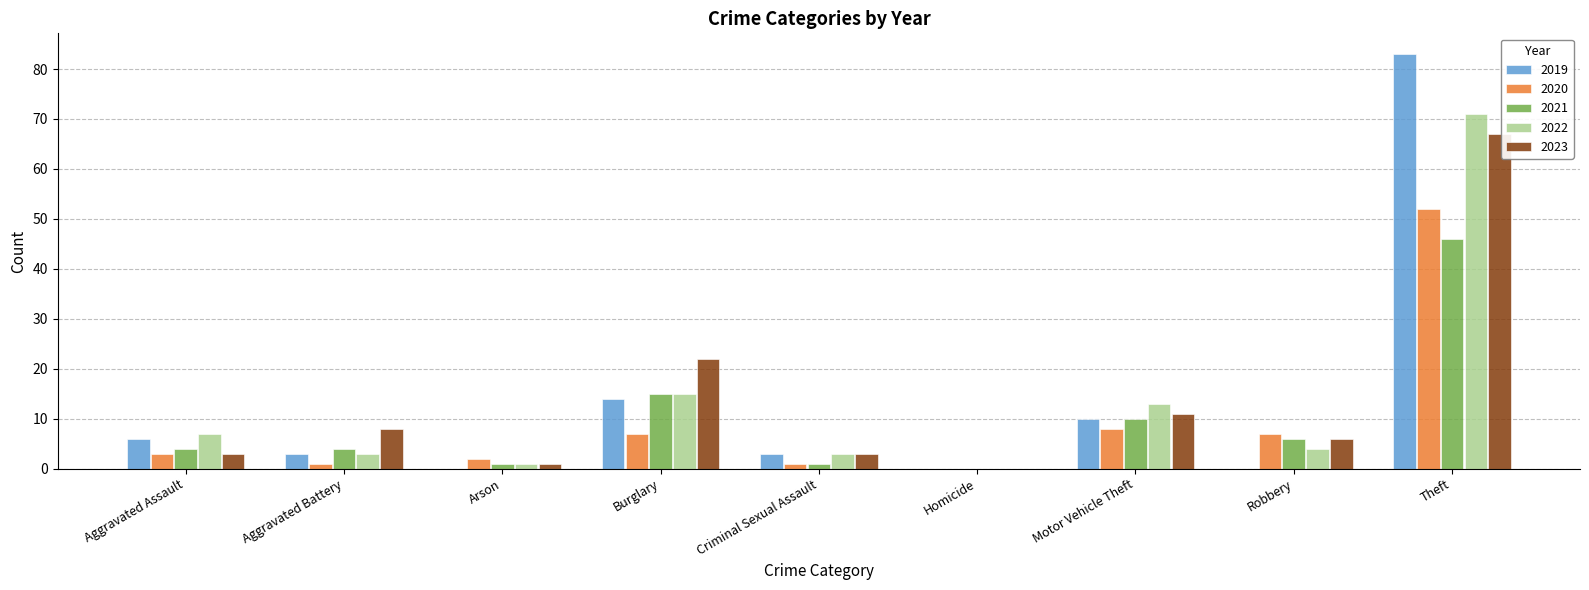

True or false: 2022 has a value of 18 at Theft.

False